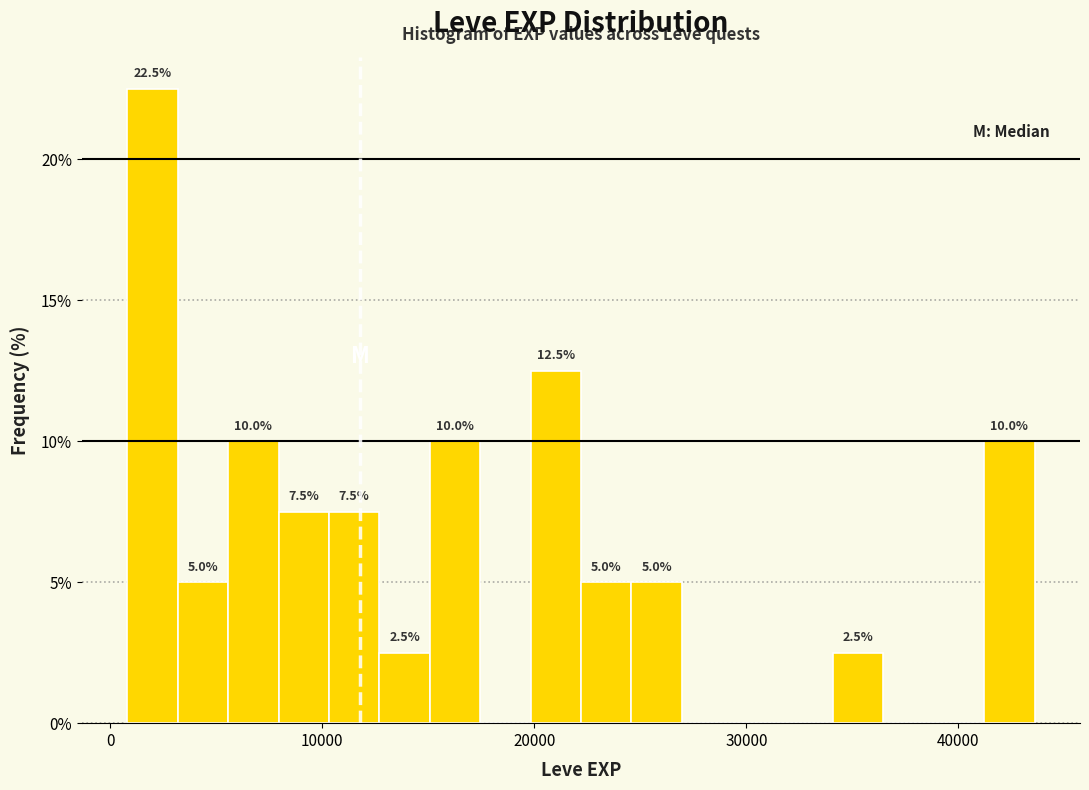

Around what value on the x-axis is the tallest bar? Give the approximate position of its centre, as read against the axis.

2000